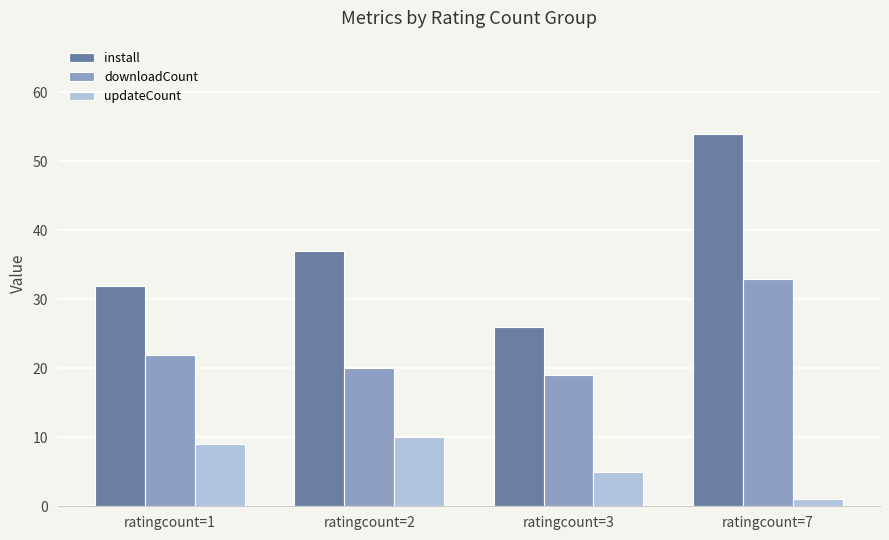

The updateCount series shows 9 at ratingcount=1. True or false?

True